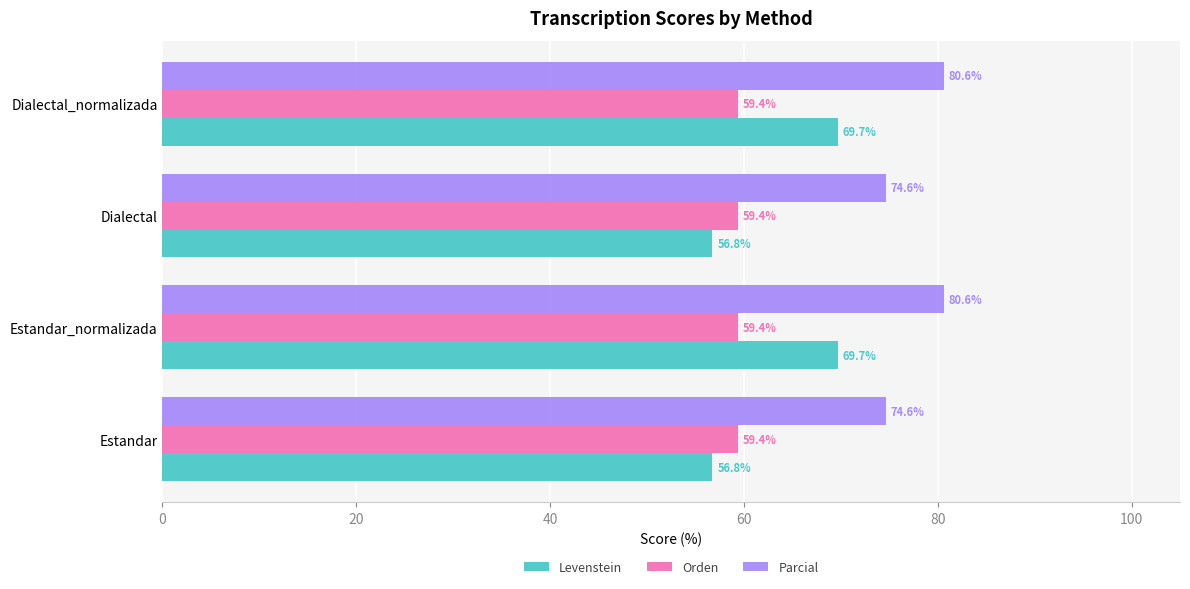

Rank the series by their maximum value, from lowest to highest.

Orden, Levenstein, Parcial